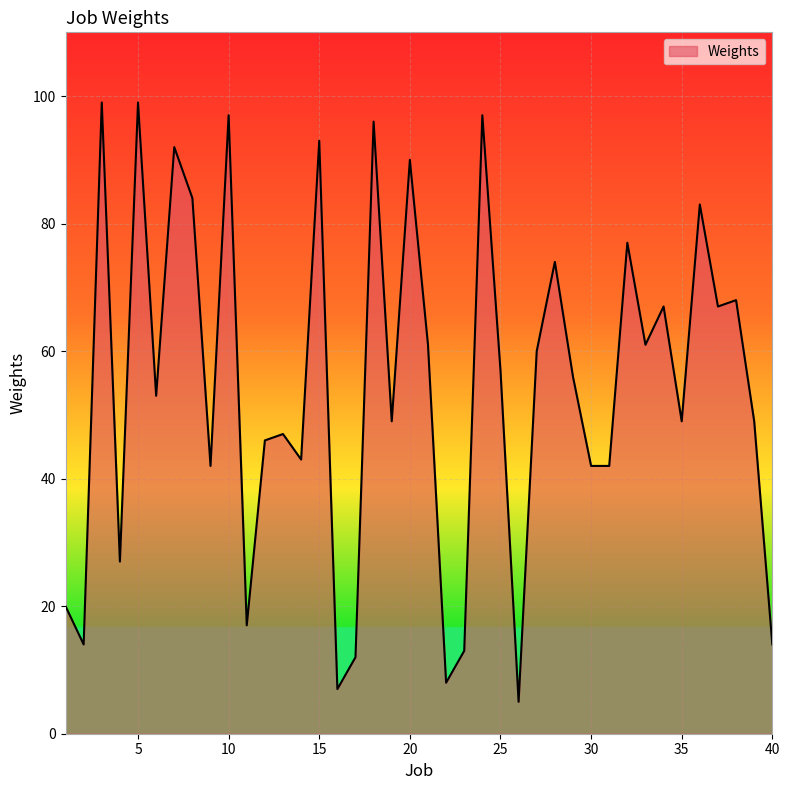

What is the minimum value shown in the chart?

5